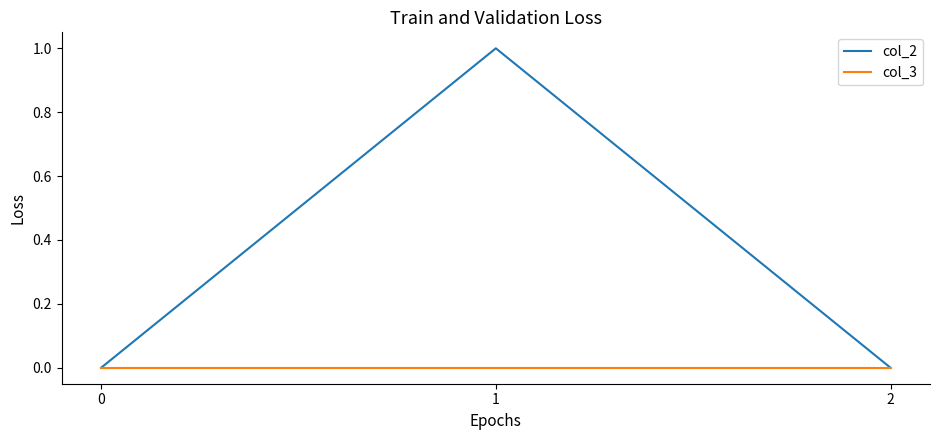

What is the difference between the maximum and minimum values in the col_2 series?

1